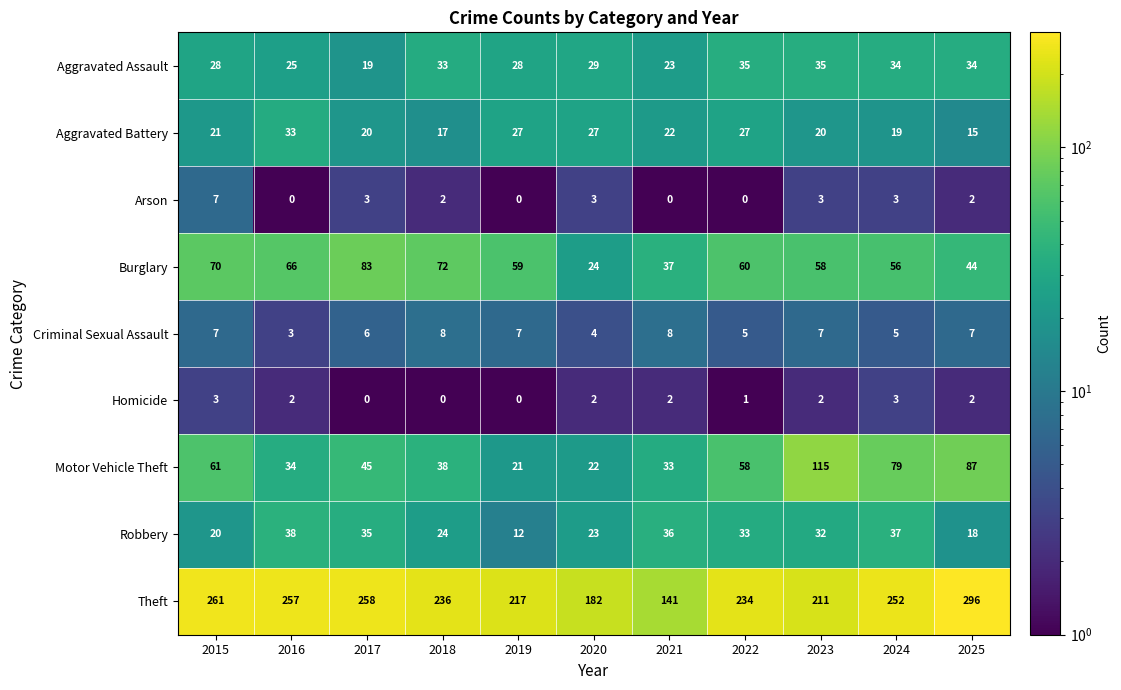

What is the total value across all series at 2023?

483